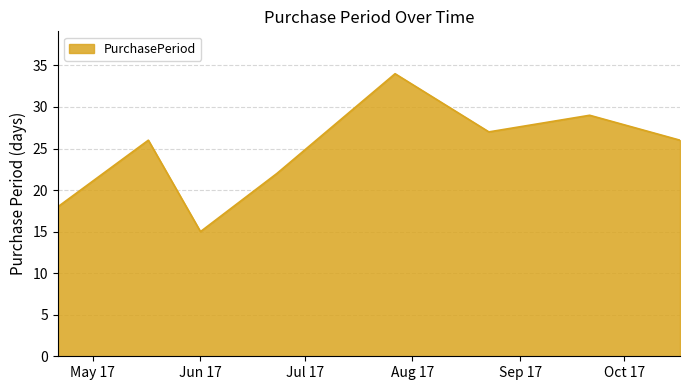

What is the greatest value displayed?

34